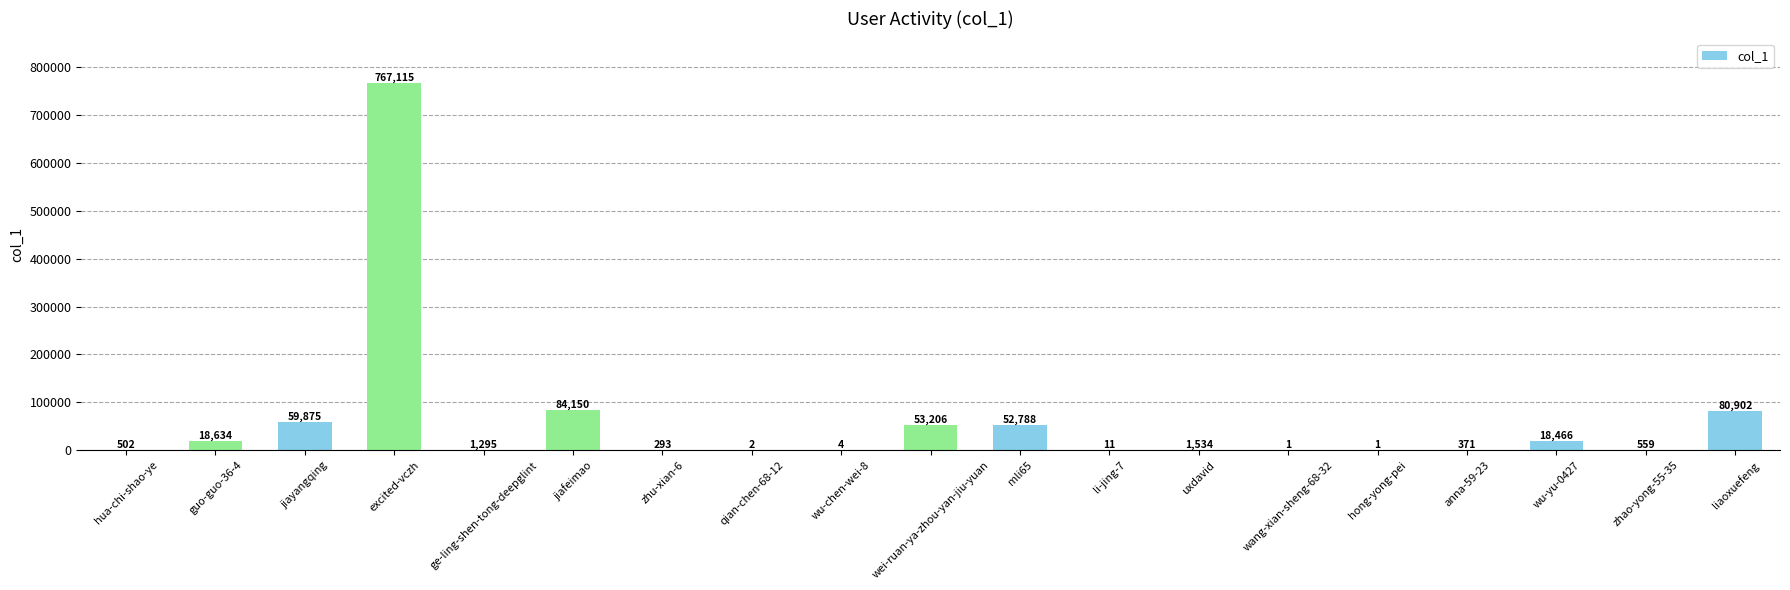

How many data points does each series have?

19